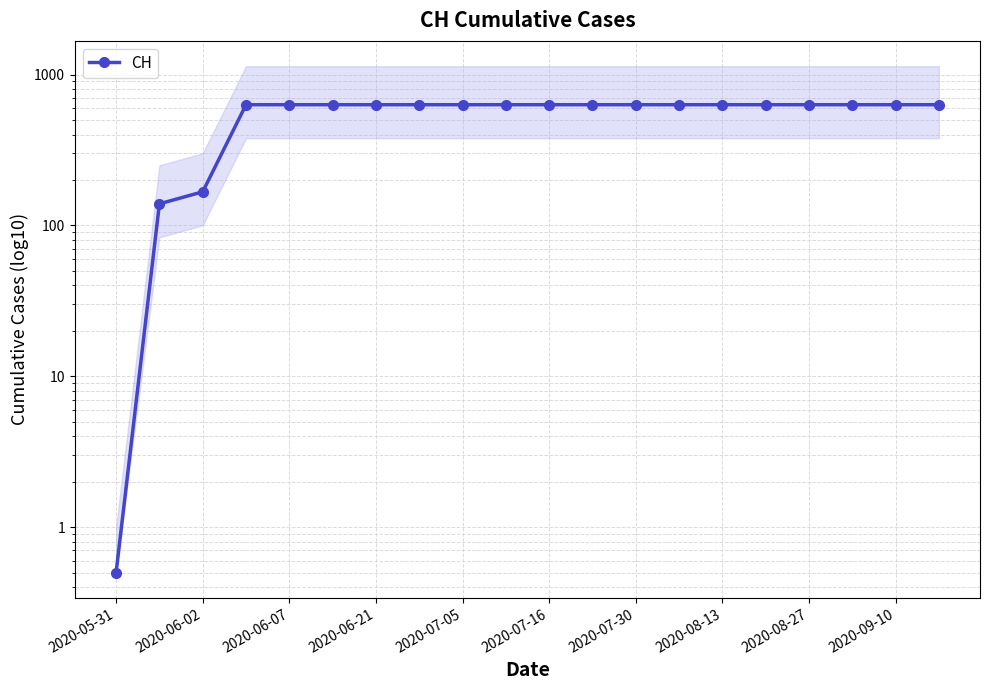

Which has a higher value, 12 or 19?

12